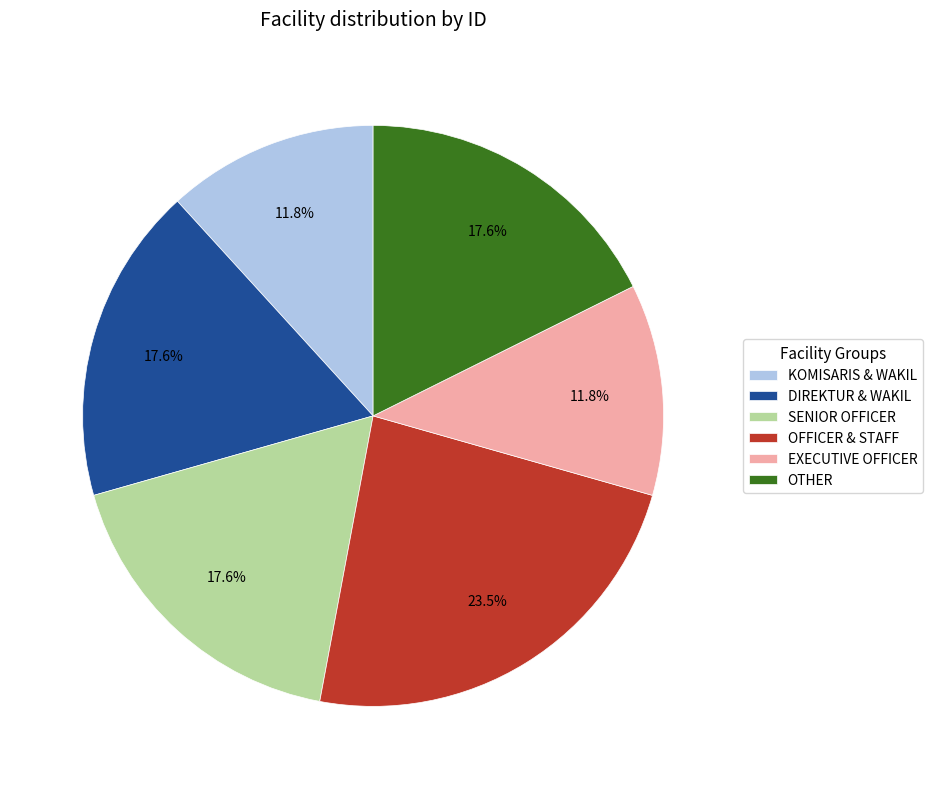

What portion of the pie excludes OTHER?

82.4%